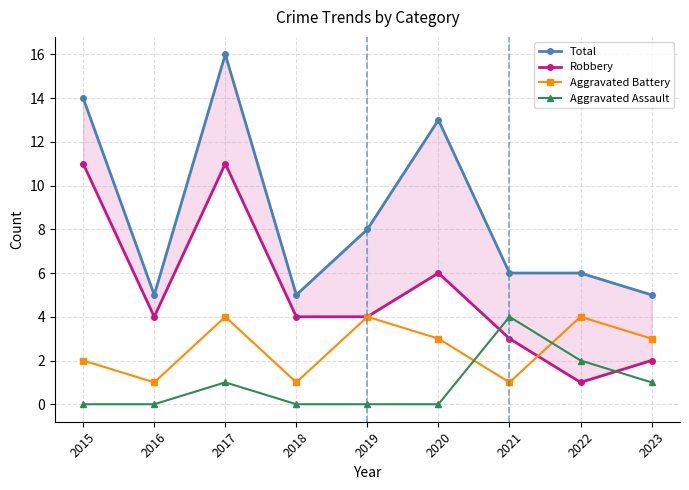

Rank the series by their average value, from lowest to highest.

Aggravated Assault, Aggravated Battery, Robbery, Total